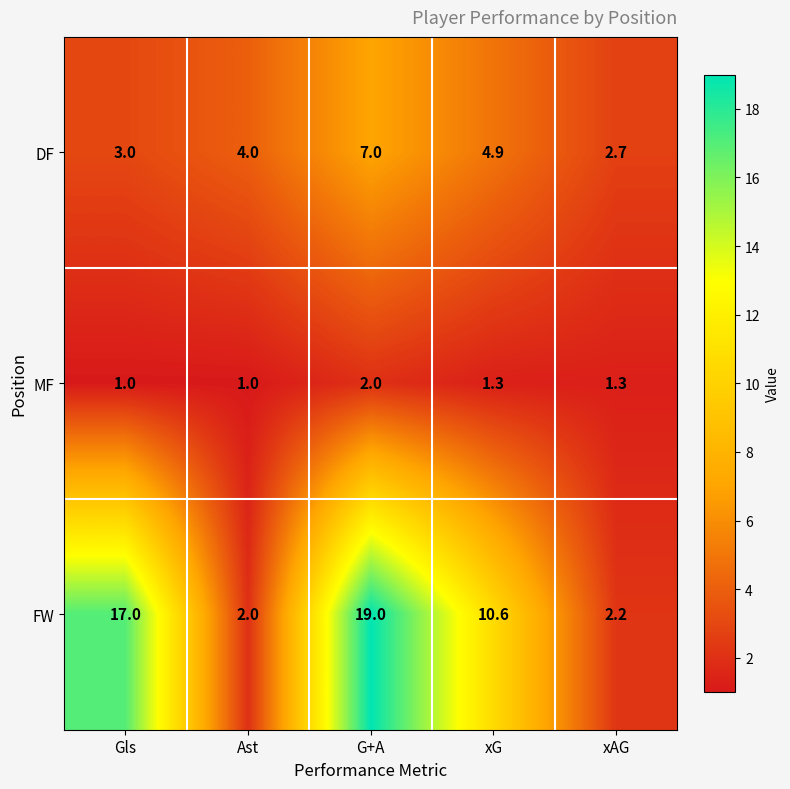

What is the minimum value shown in the chart?

1.0